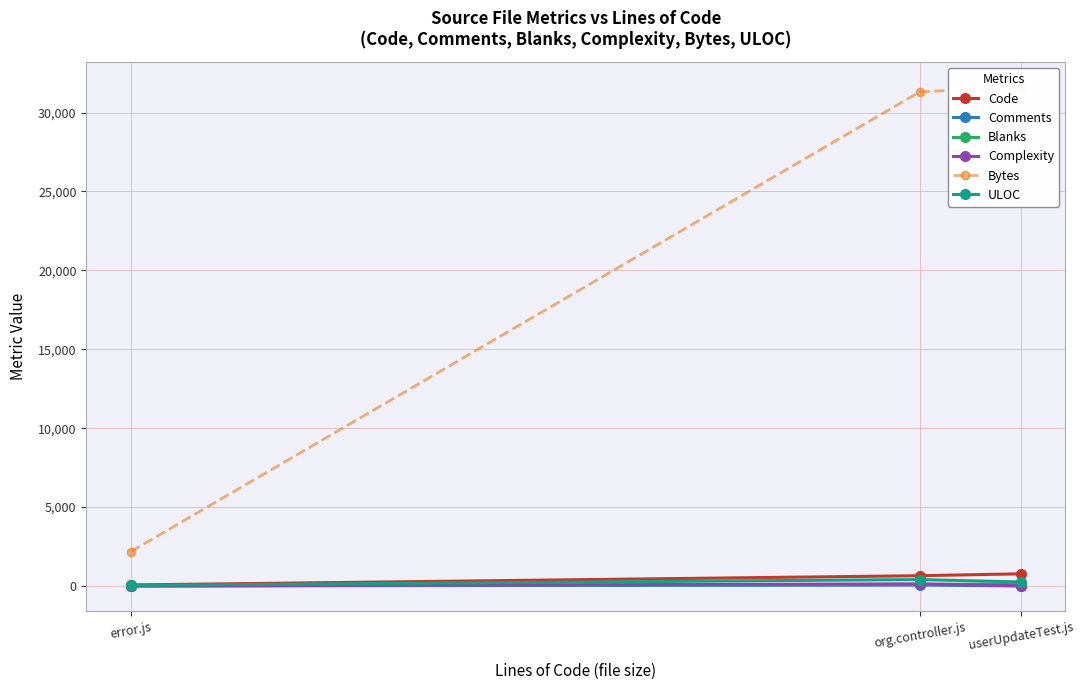

Which label corresponds to the smallest value in the chart?

error.js